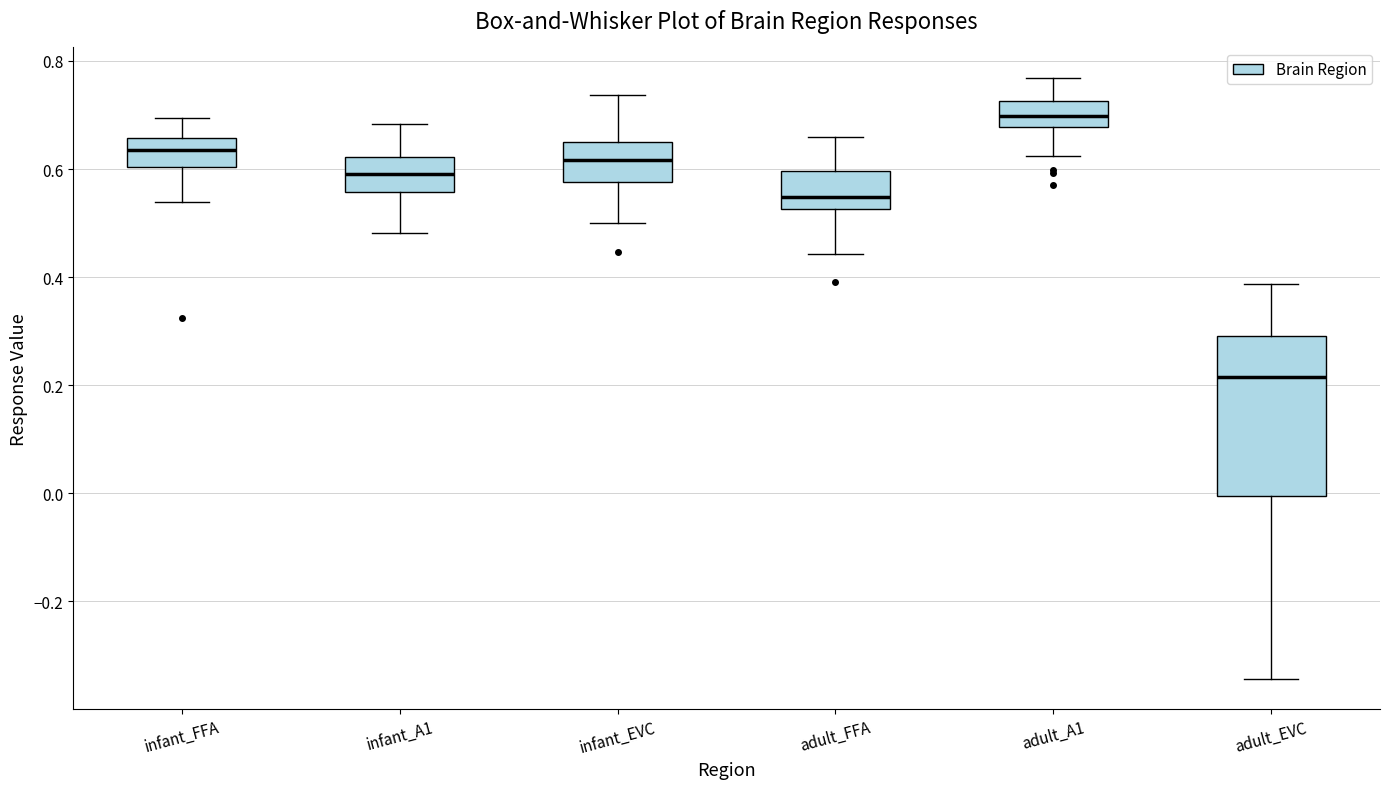

Which box has the lowest median line?

adult_EVC